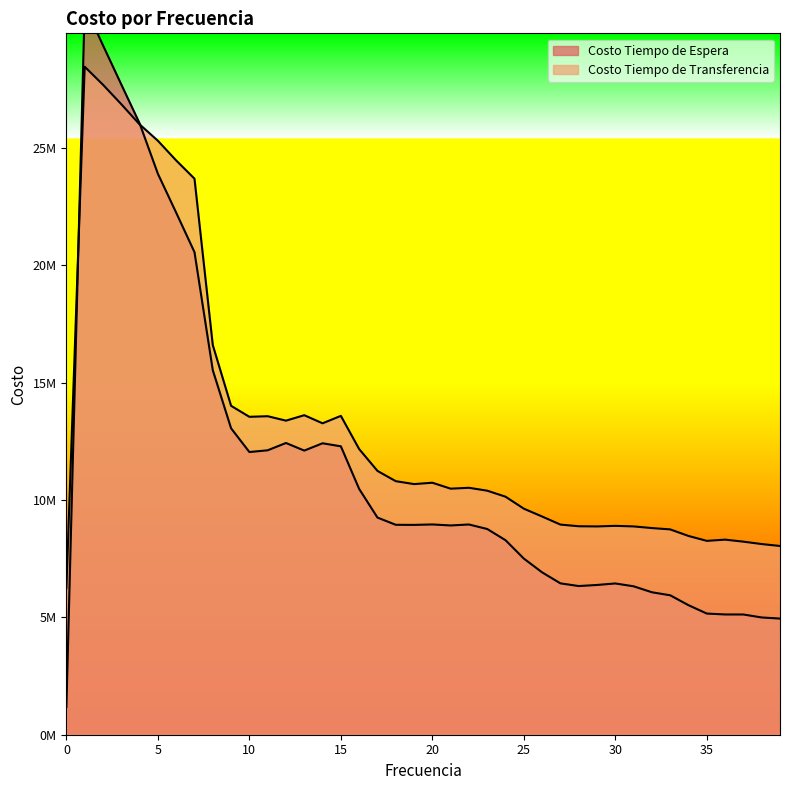

Is the value of Costo Tiempo de Espera at 7 greater than the value of Costo Tiempo de Transferencia at 4?

No